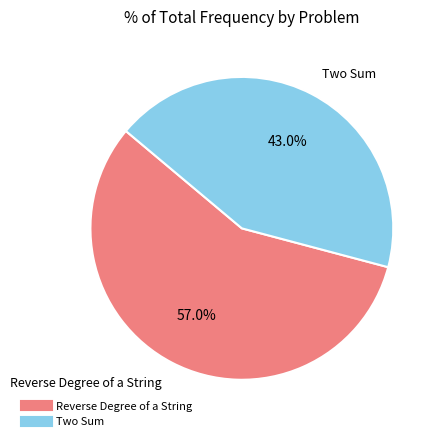

The Two Sum slice represents 43% of the pie. True or false?

True